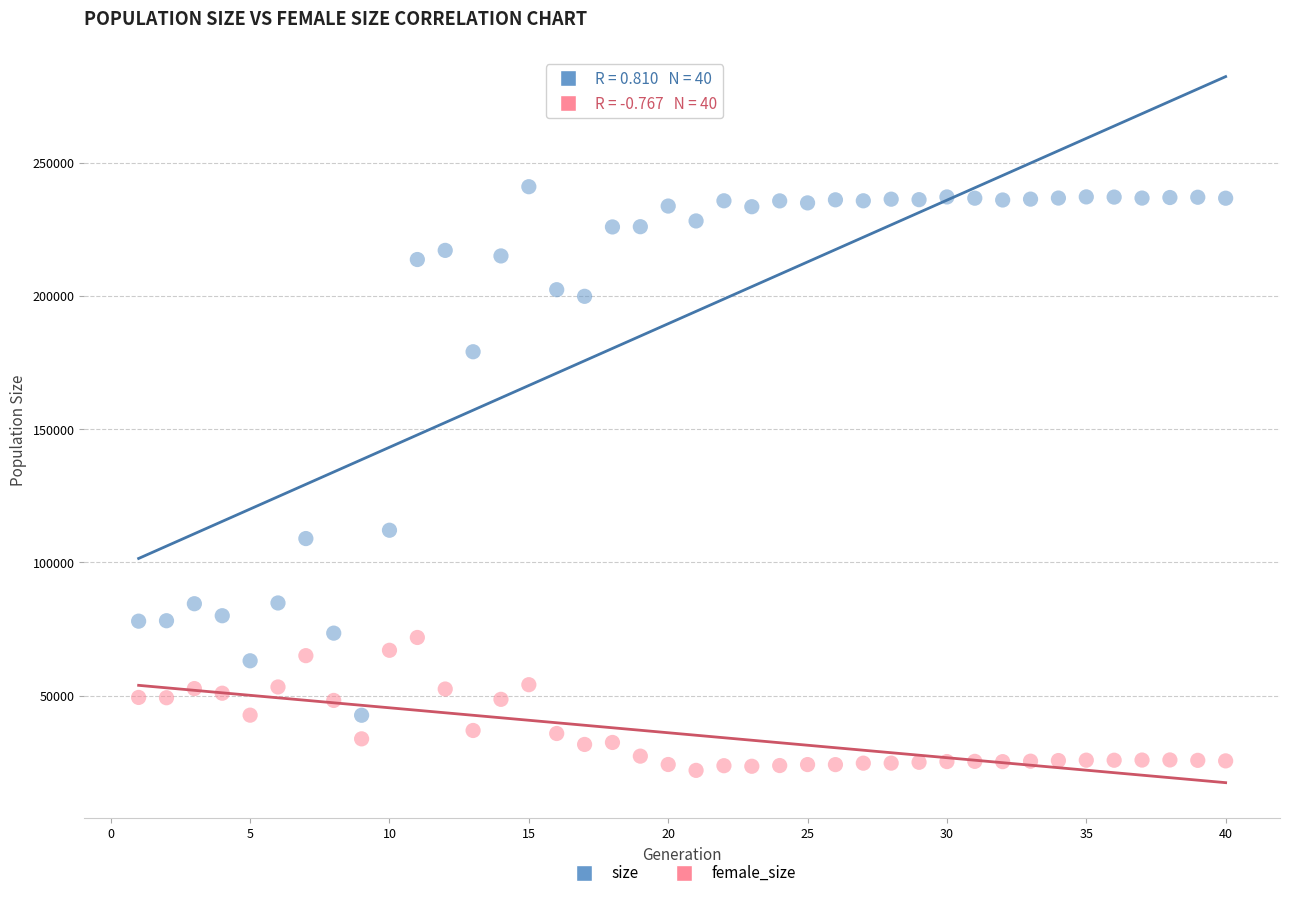

What are all the series names shown in the legend?

size, female_size